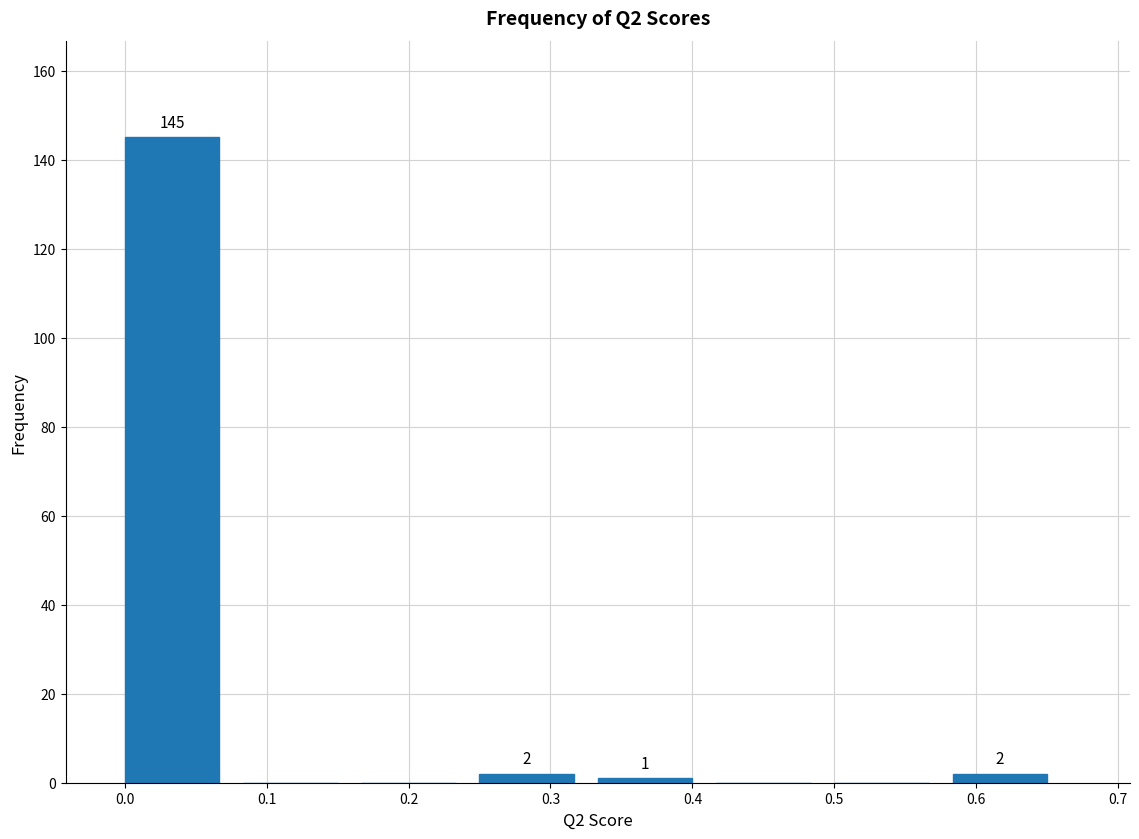

Over which range of the x-axis is the bar tallest?

0.00 to 0.08